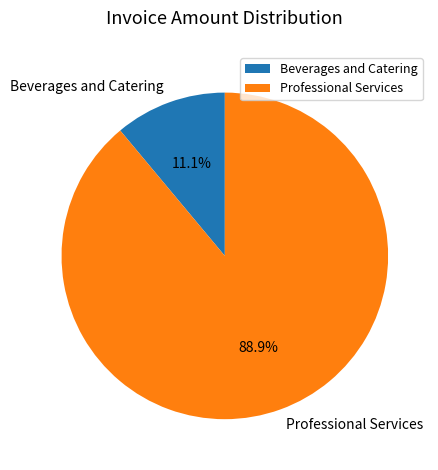

Between Professional Services and Beverages and Catering, which is larger?

Professional Services